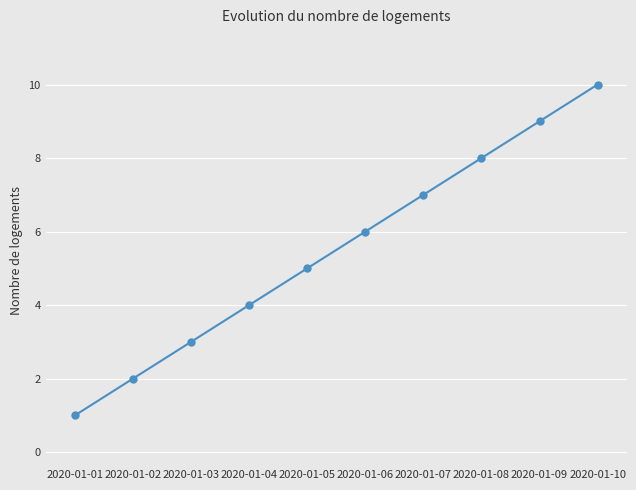

List the labels in order of value, largest first.

2020-01-10, 2020-01-09, 2020-01-08, 2020-01-07, 2020-01-06, 2020-01-05, 2020-01-04, 2020-01-03, 2020-01-02, 2020-01-01